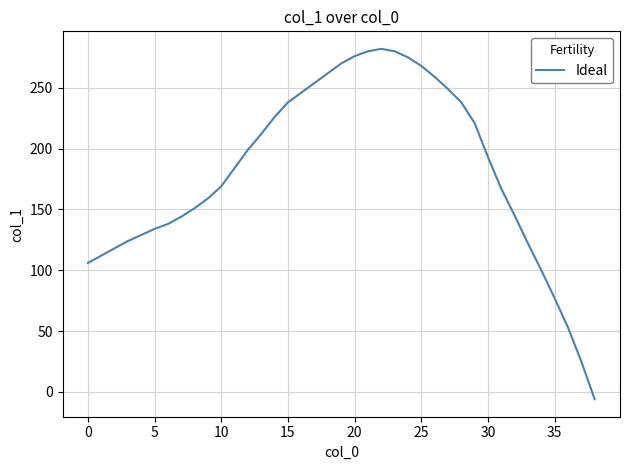

What is the difference between the maximum and minimum values?

288